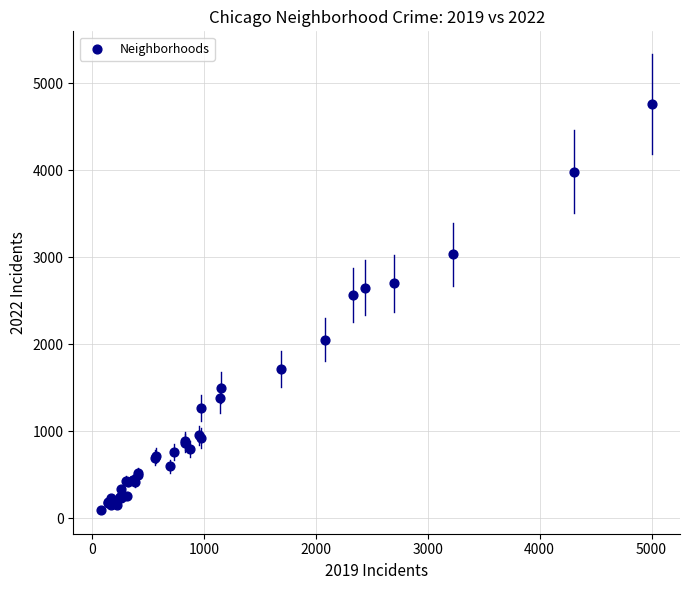

What Y value in the scatter plot is closest to 2430?

2566